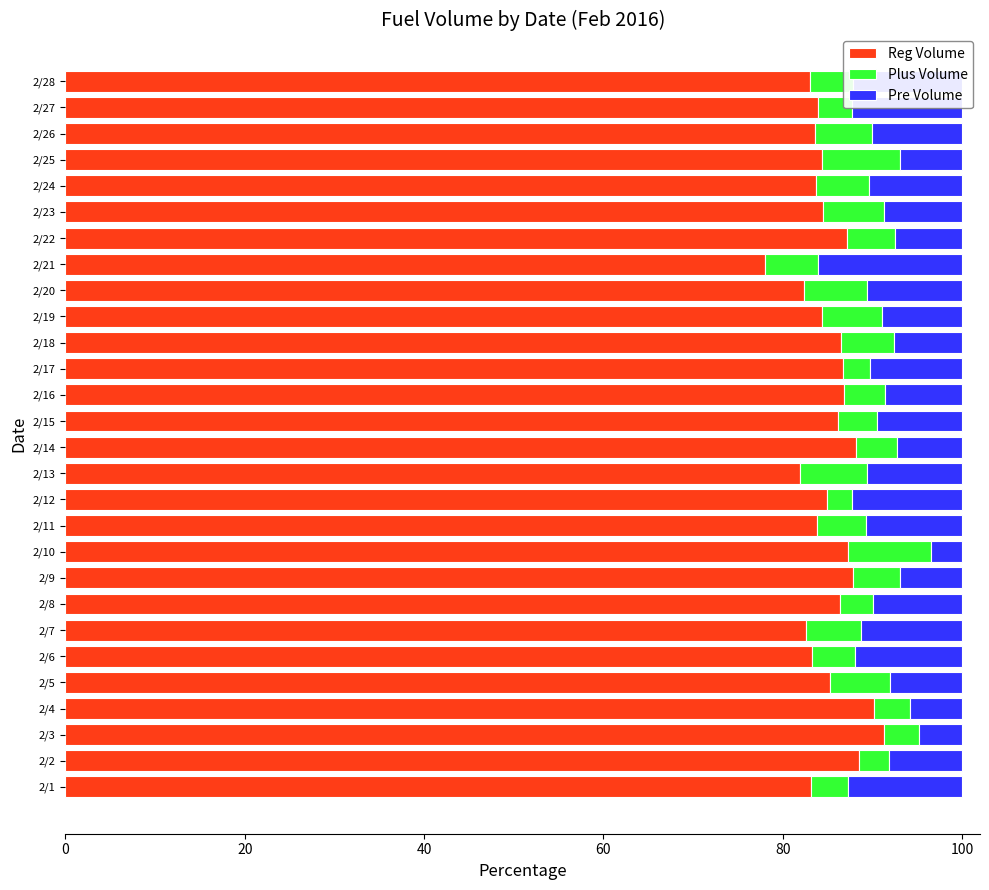

What is the average value of the Reg Volume series?

85.2